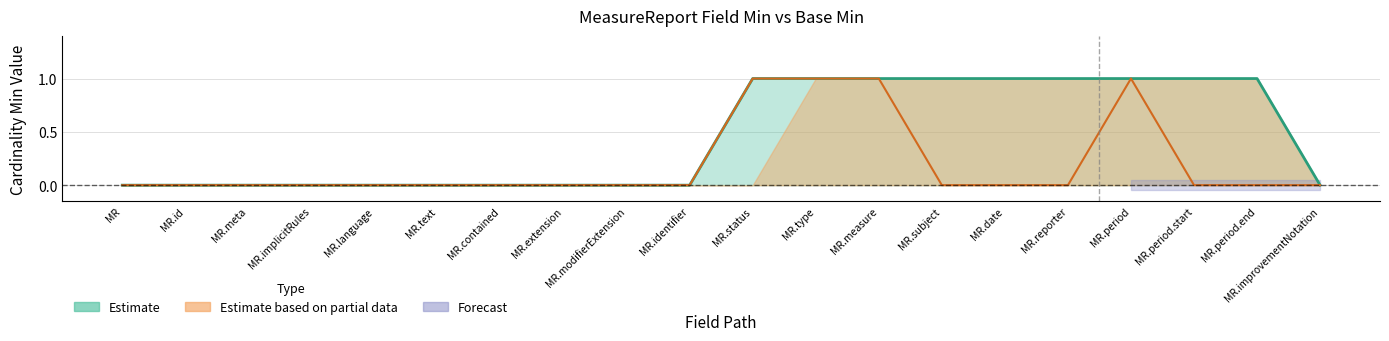

True or false: Base Min and Min cross at least once.

False